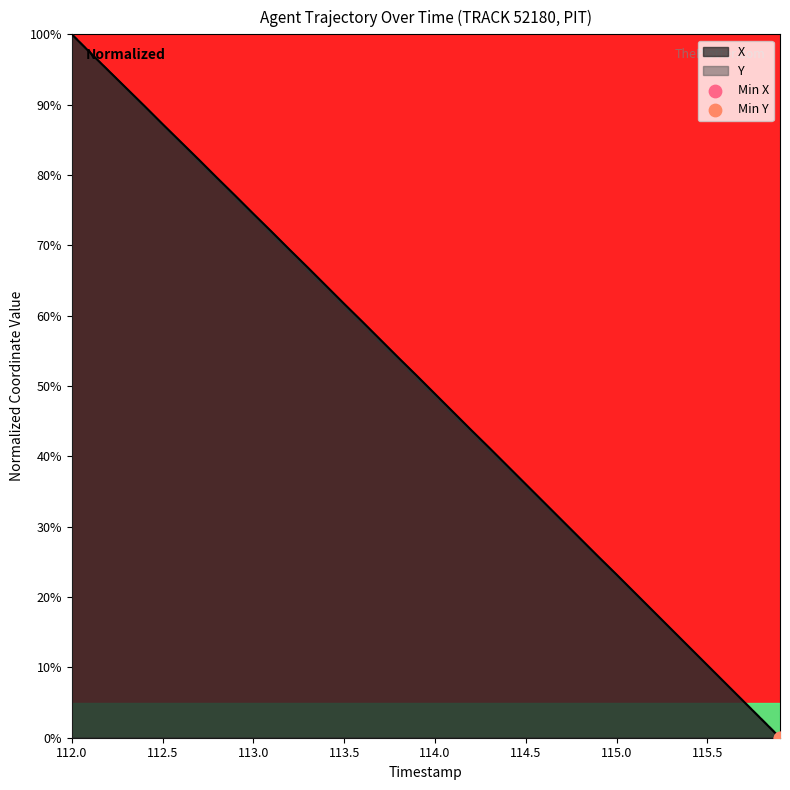

At which category is the sum across all series the highest?

112.0